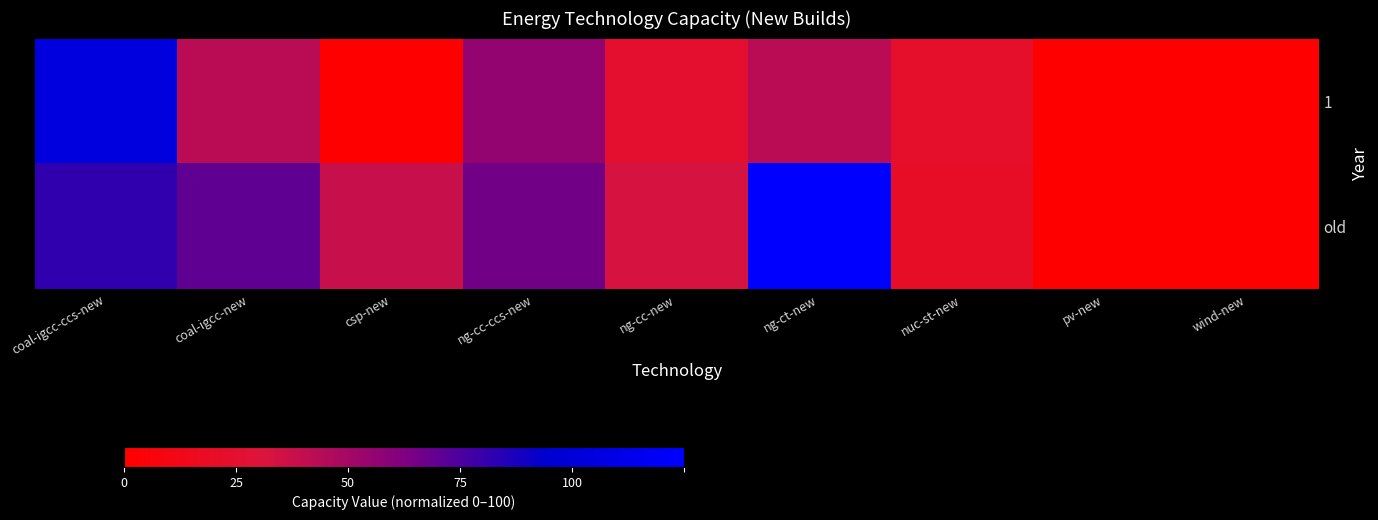

Reading right to left, list all the values displayed in this chart.

1: wind-new=0.0	pv-new=0.0	nuc-st-new=18.0	ng-ct-new=34.2	ng-cc-new=19.4	ng-cc-ccs-new=44.4	csp-new=0.0	coal-igcc-new=34.2	coal-igcc-ccs-new=83.4
old: wind-new=0.0	pv-new=0.0	nuc-st-new=16.6	ng-ct-new=100.0	ng-cc-new=26.6	ng-cc-ccs-new=52.5	csp-new=30.5	coal-igcc-new=55.9	coal-igcc-ccs-new=65.4